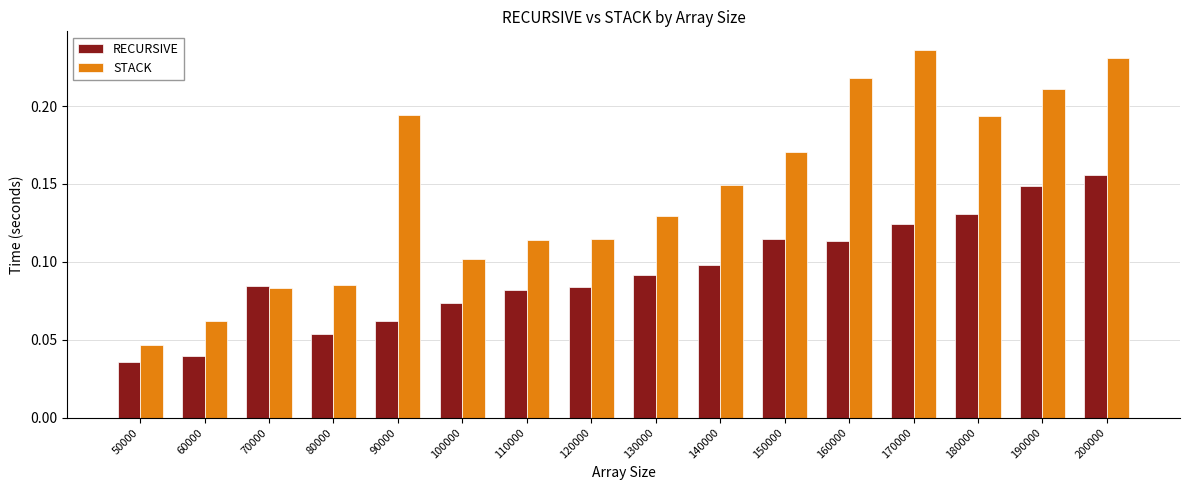

How many bars are there in total?

32